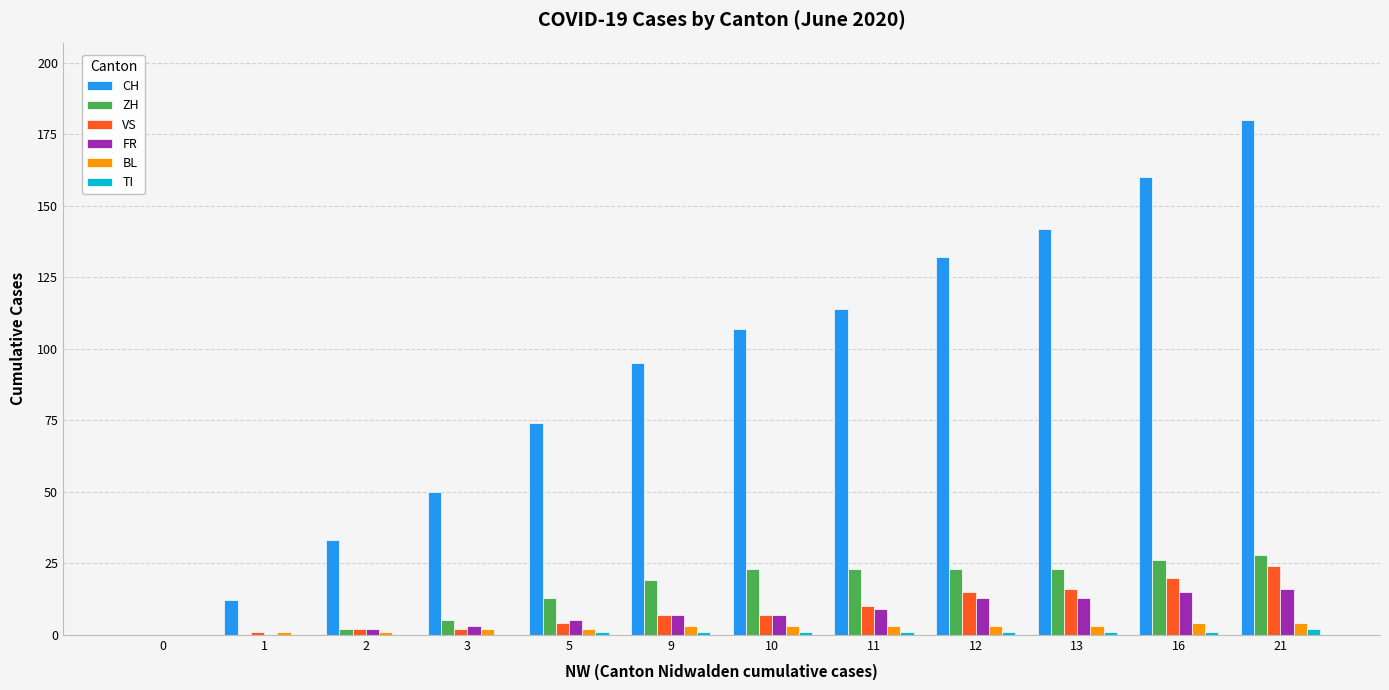

What is the maximum value for CH?

180